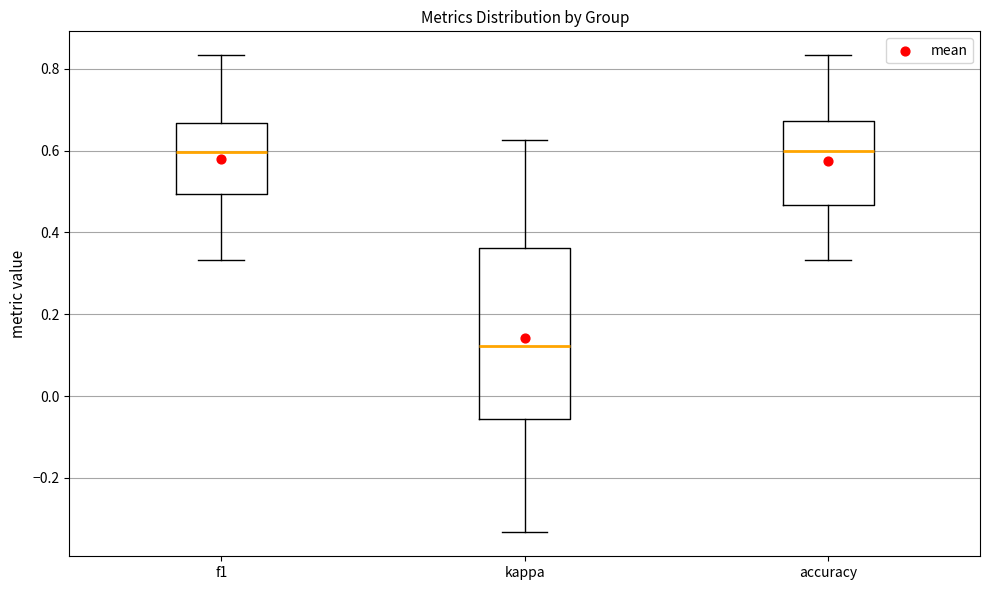

Comparing the boxes themselves (not the whiskers), which one is the tallest?

kappa